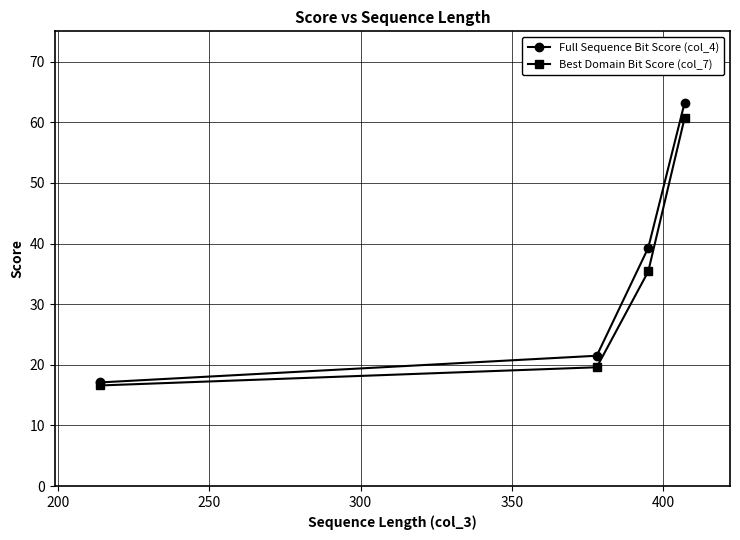

What is the value of the Full Sequence Bit Score (col_4) point at the 1st from the left?

17.1